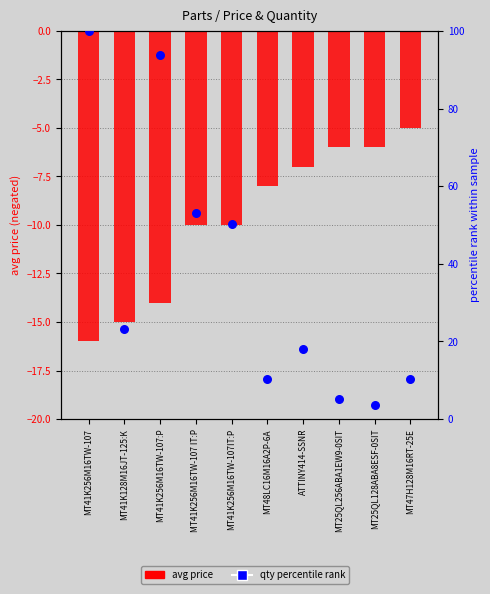

Which series has the largest total across all categories?

qty percentile